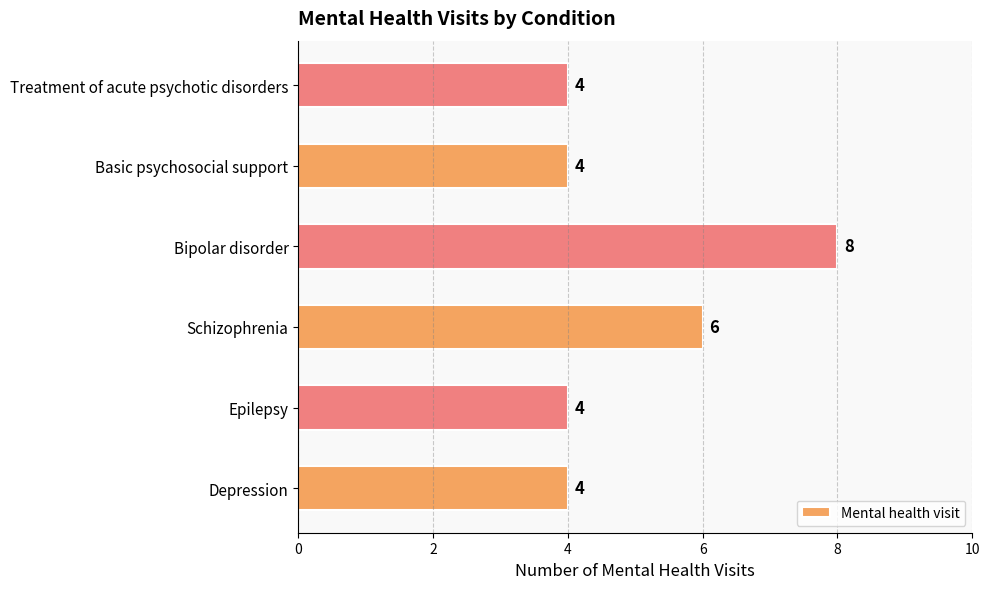

What is the greatest value displayed?

8